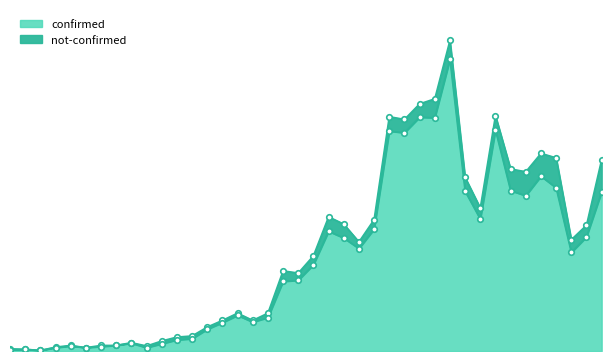

Count the number of values greater than 155.

19